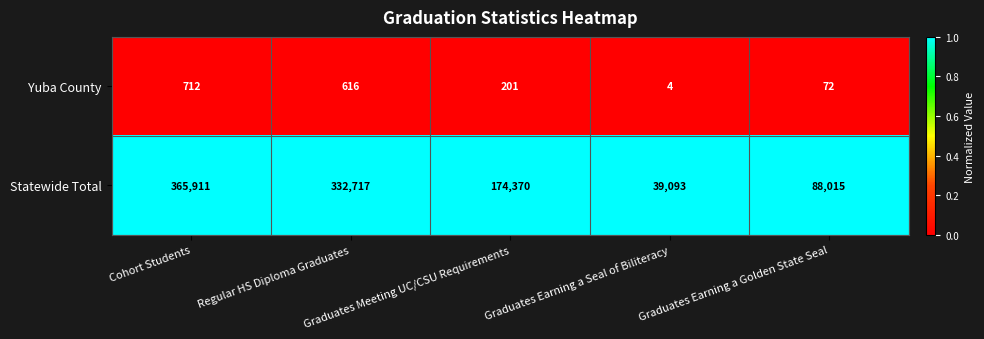

At how many categories does at least one series exceed 122426?

3